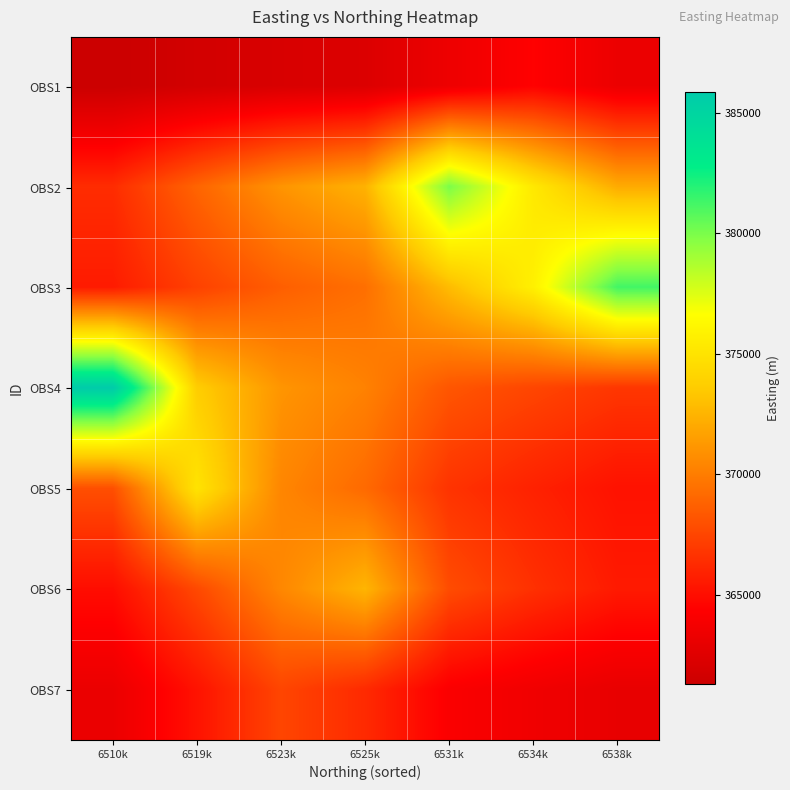

What is the total value across all series at 6510k?

2575238.5